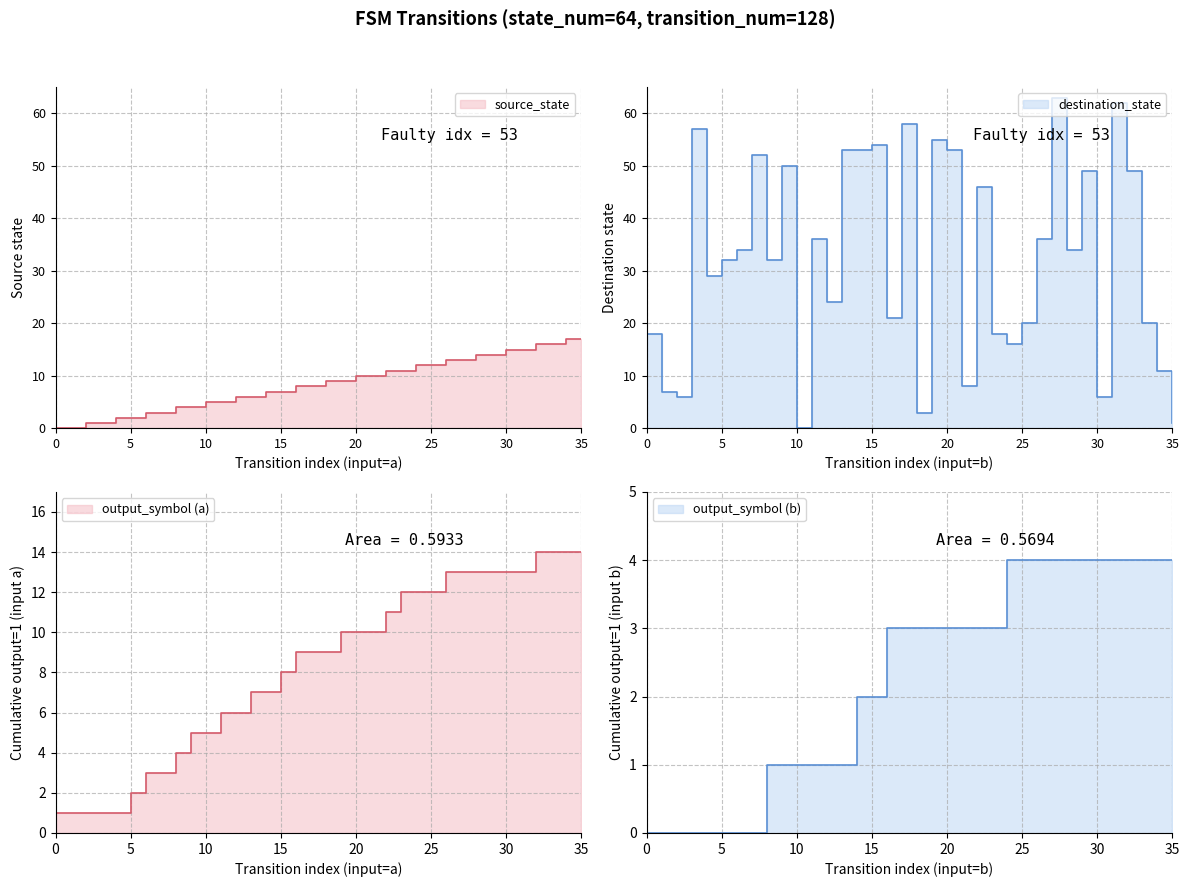

Rank the series by their average value, from highest to lowest.

destination_state, source_state